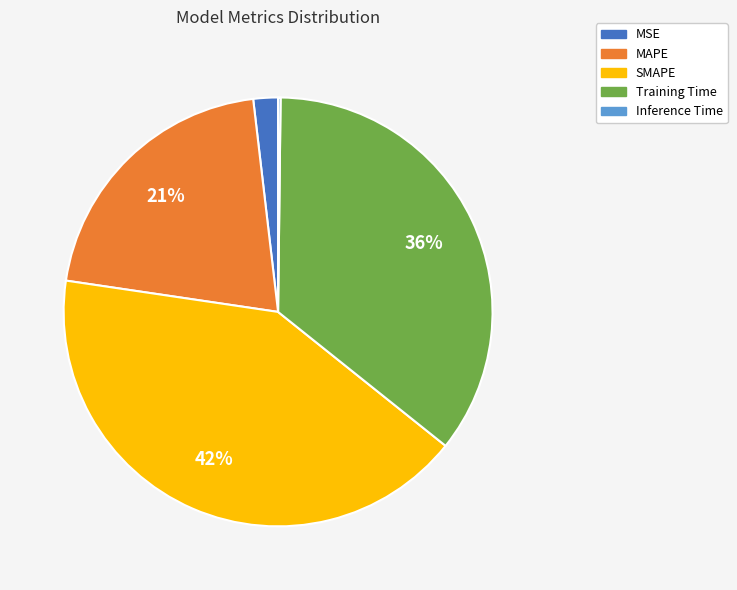

Which has a higher value, Training Time or MSE?

Training Time